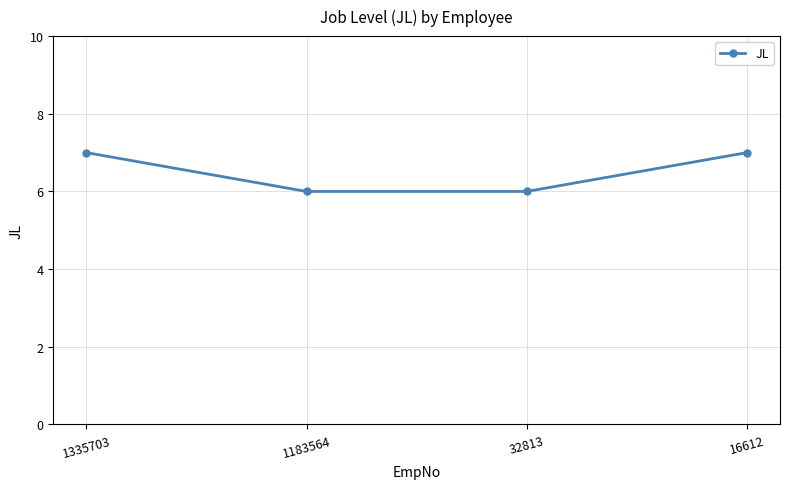

What is the value of the 3rd point from the left?

6